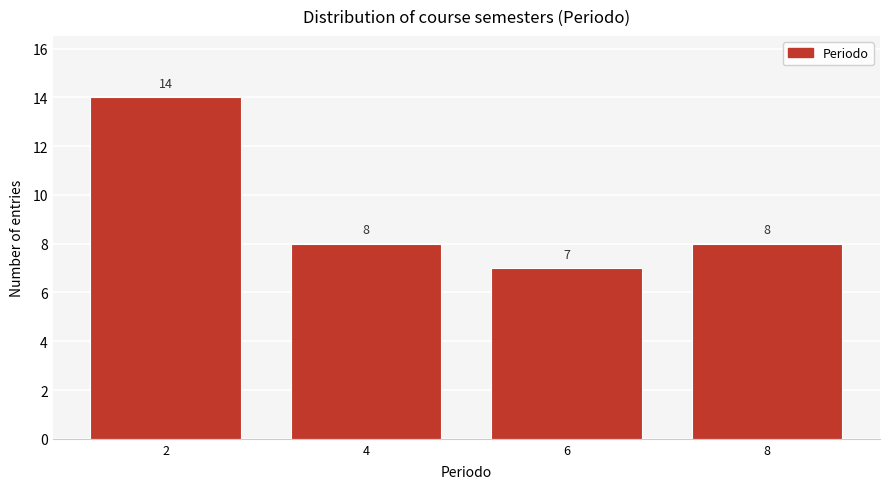

Reading left to right, list all the values displayed in this chart.

2=14	4=8	6=7	8=8